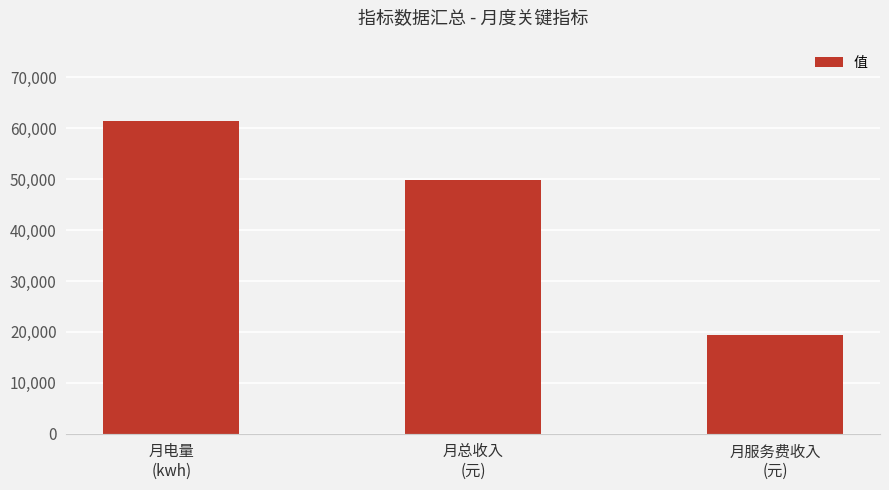

What is the smallest value displayed?

19421.2